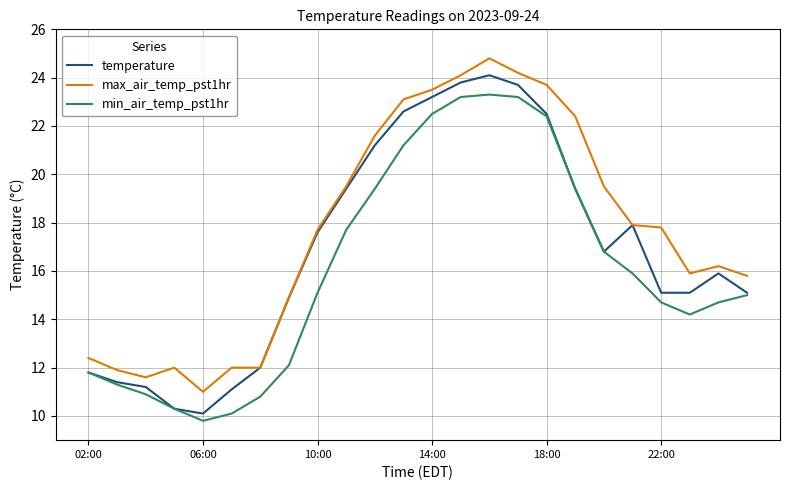

True or false: max_air_temp_pst1hr and min_air_temp_pst1hr intersect in this chart.

False